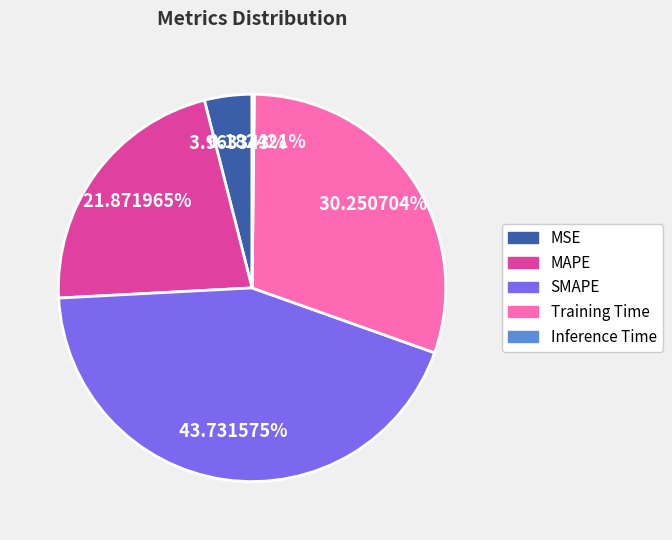

Combined, do Training Time and SMAPE account for over 50%?

Yes